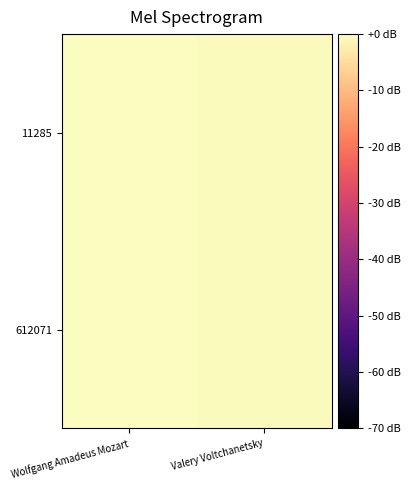

Reading left to right, what are all the values shown in this chart?

11285: Wolfgang Amadeus Mozart=0.0	Valery Voltchanetsky=-0.4
612071: Wolfgang Amadeus Mozart=0.0	Valery Voltchanetsky=-0.4